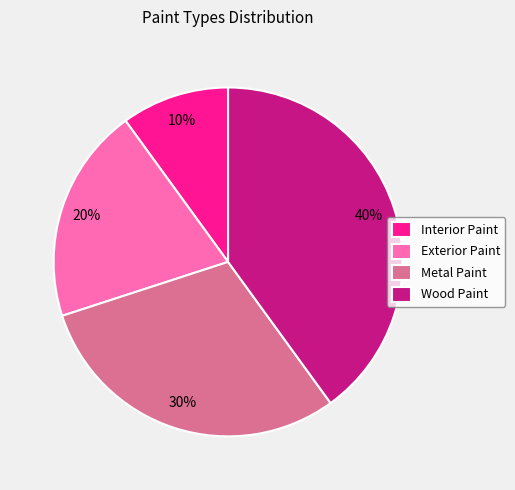

Rank the categories by value from highest to lowest.

Wood Paint, Metal Paint, Exterior Paint, Interior Paint